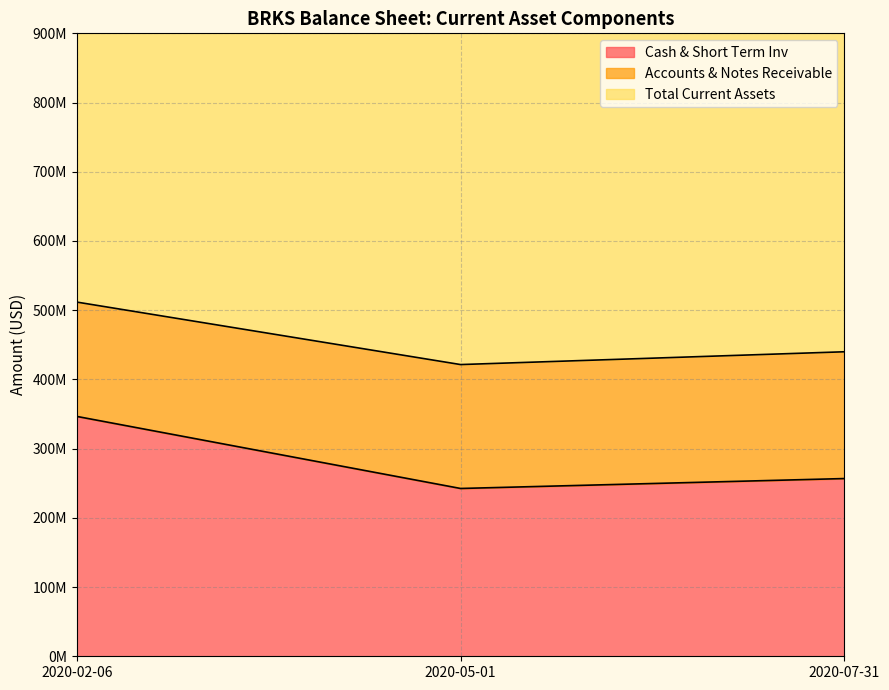

What position from the right is 2020-05-01?

2